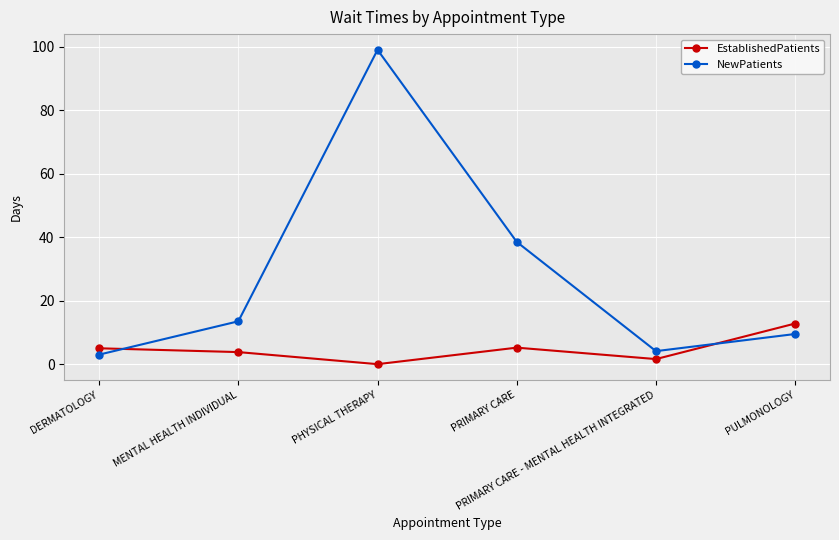

What is the total value across all series at DERMATOLOGY?

8.0